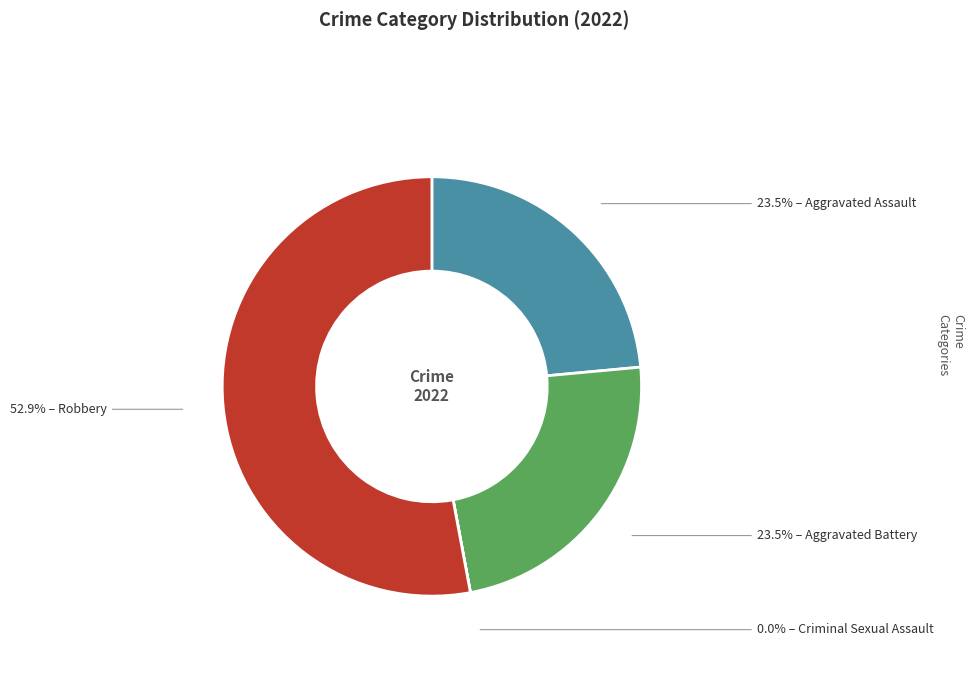

Is there any slice that represents more than half of the pie?

Yes